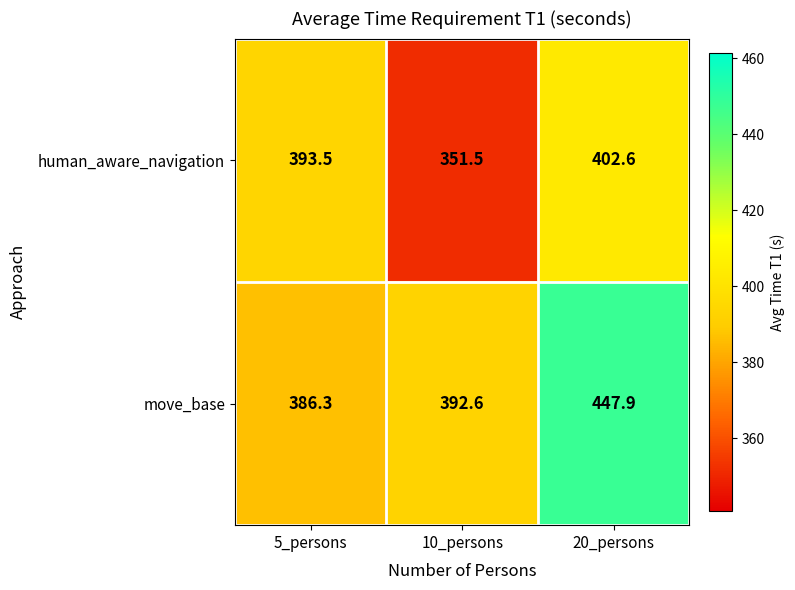

Reading right to left, what are all the values shown in this chart?

human_aware_navigation: 402.6	351.5	393.5
move_base: 447.9	392.6	386.3